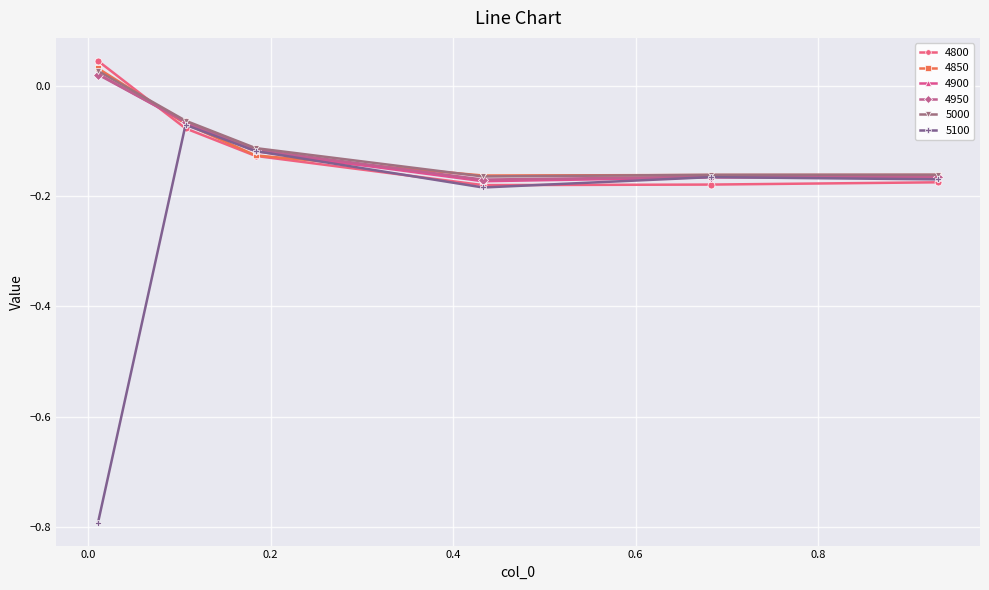

Which series has the widest spread of values?

5100